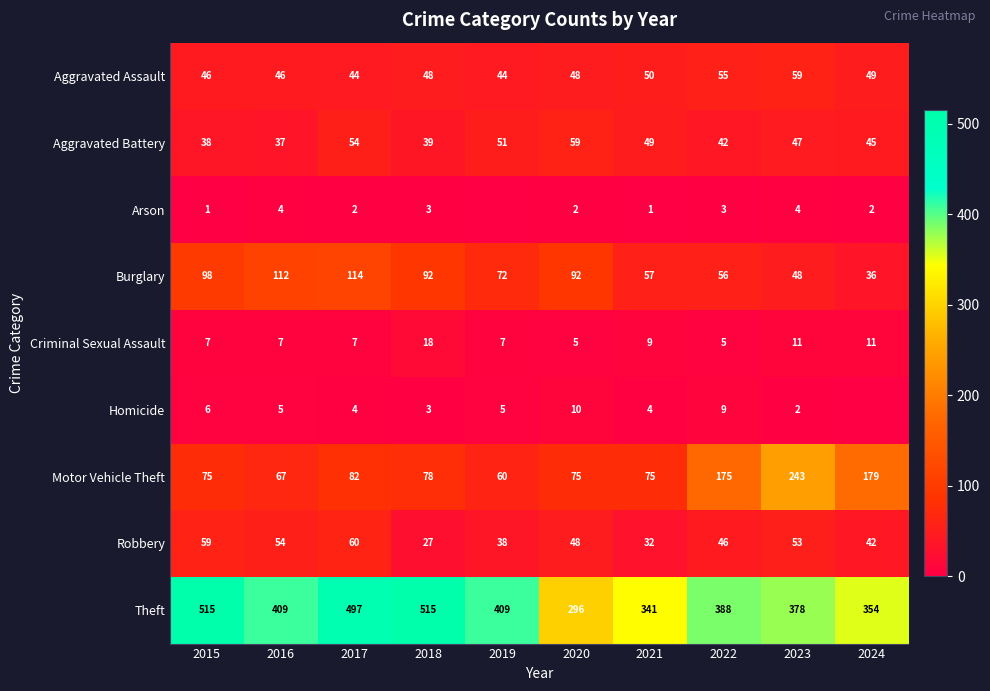

What is the lowest value of the Aggravated Assault series?

44